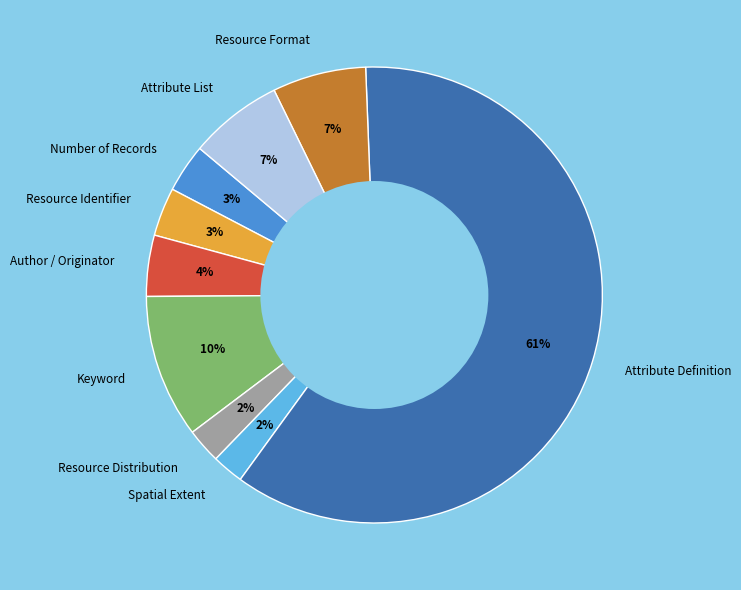

To the nearest percent, what is the combined percentage of Number of Records and Resource Format?

10%